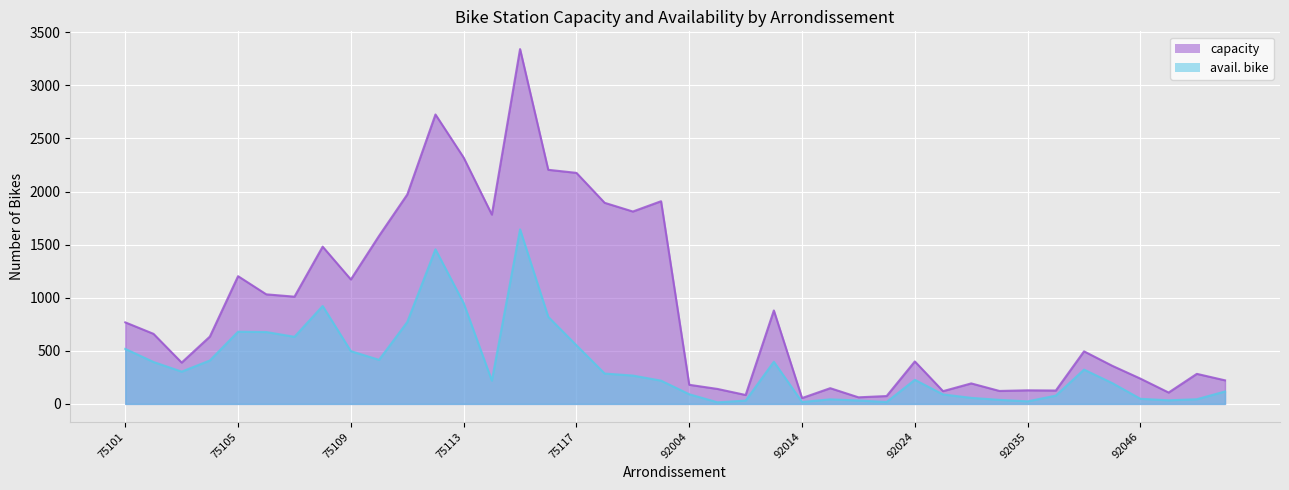

At which category is the sum across all series the highest?

75115